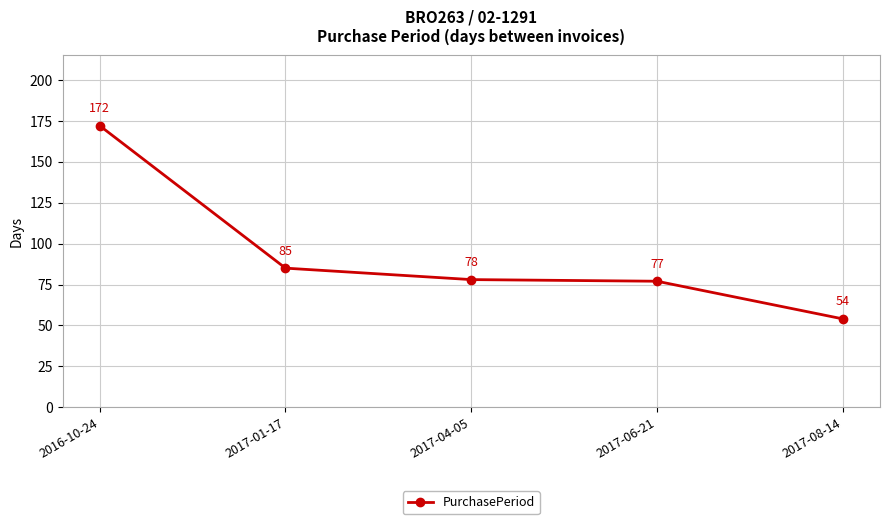

The value at 2017-01-17 is 85. True or false?

True